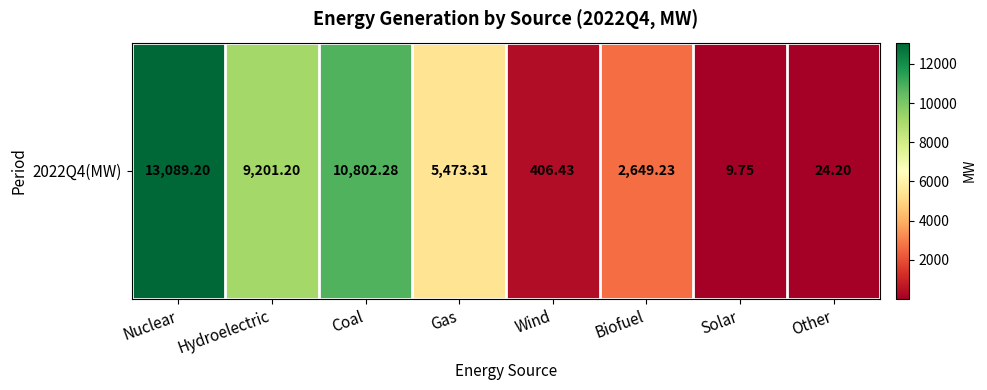

At which label does the data first exceed 5473?

Nuclear